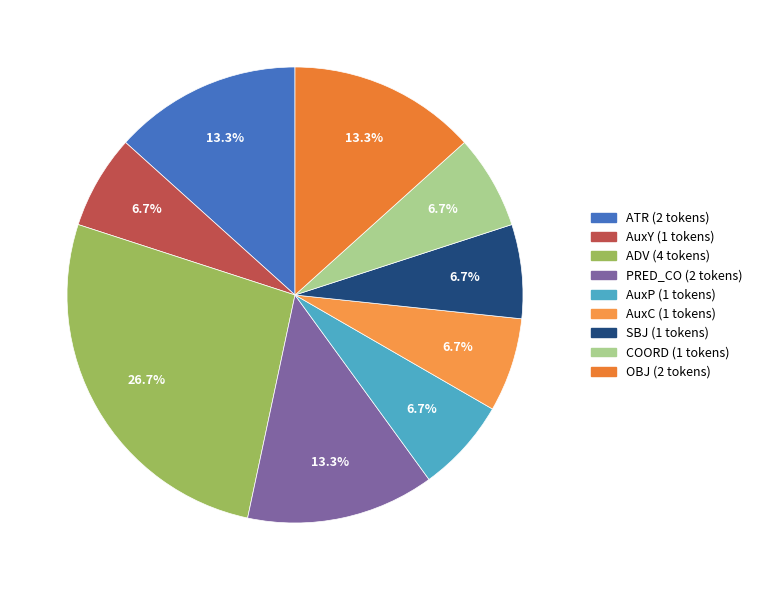

To the nearest percent, what is the difference between the largest and smallest slice percentages?

20%